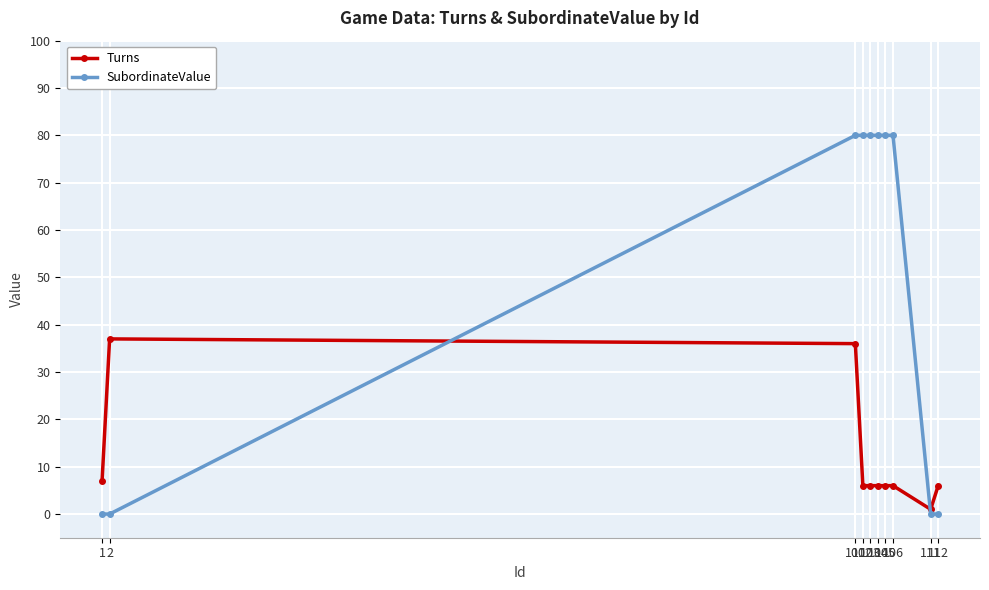

At how many categories does at least one series exceed 66?

6